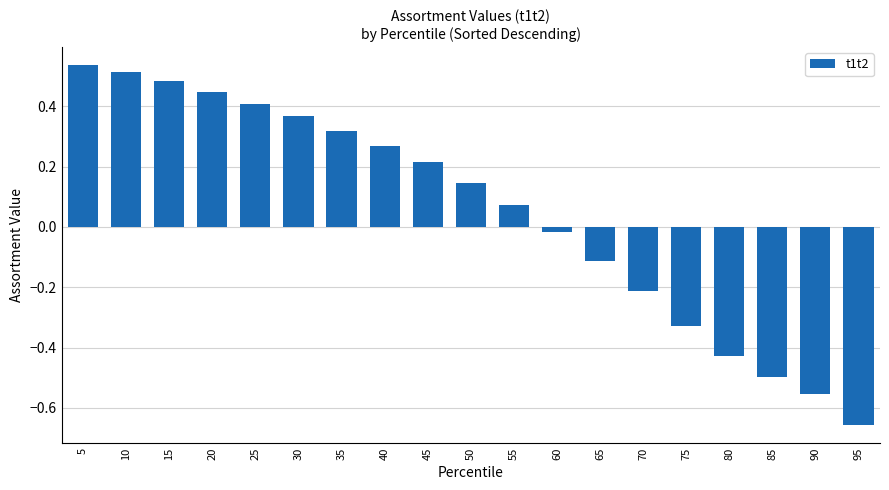

At which category does the chart reach its minimum across all series?

95